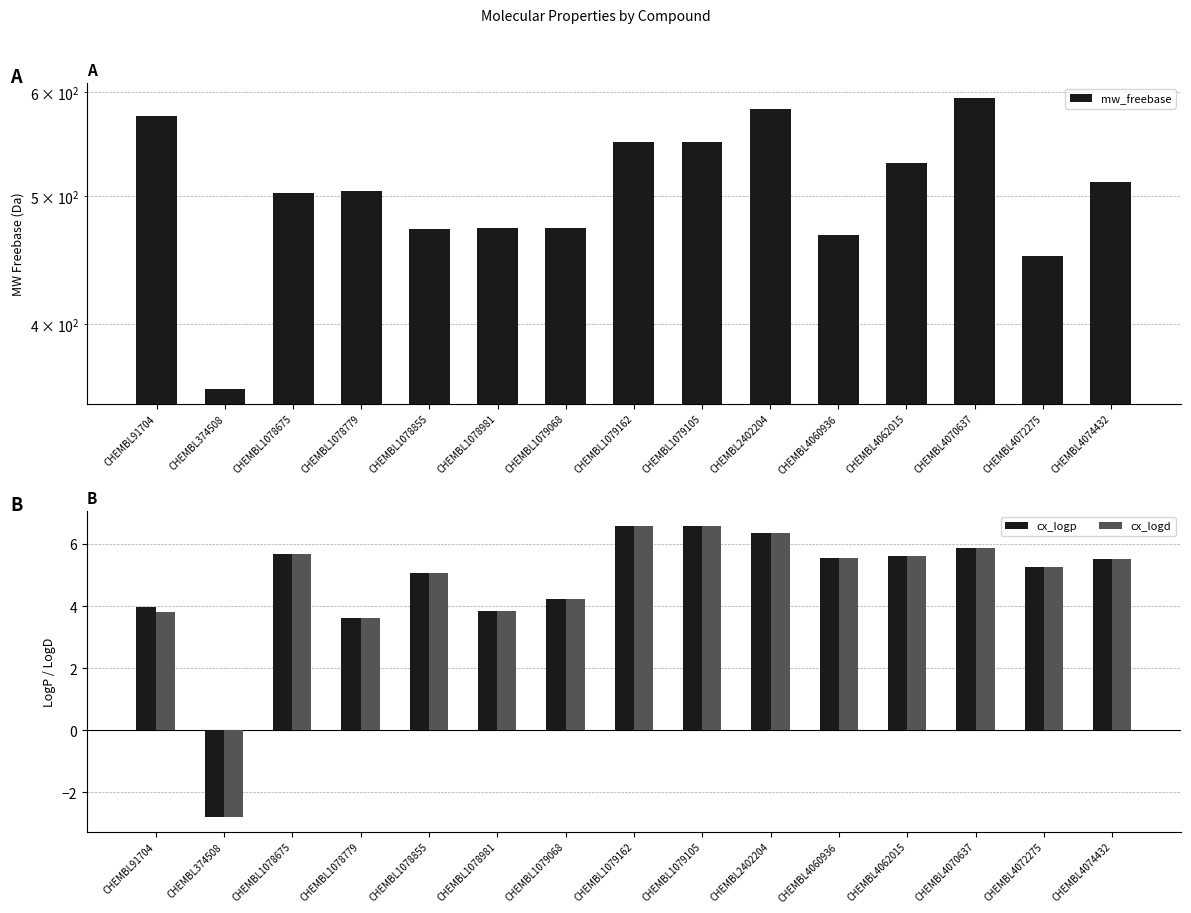

What is the average value of the mw_freebase series?

506.4